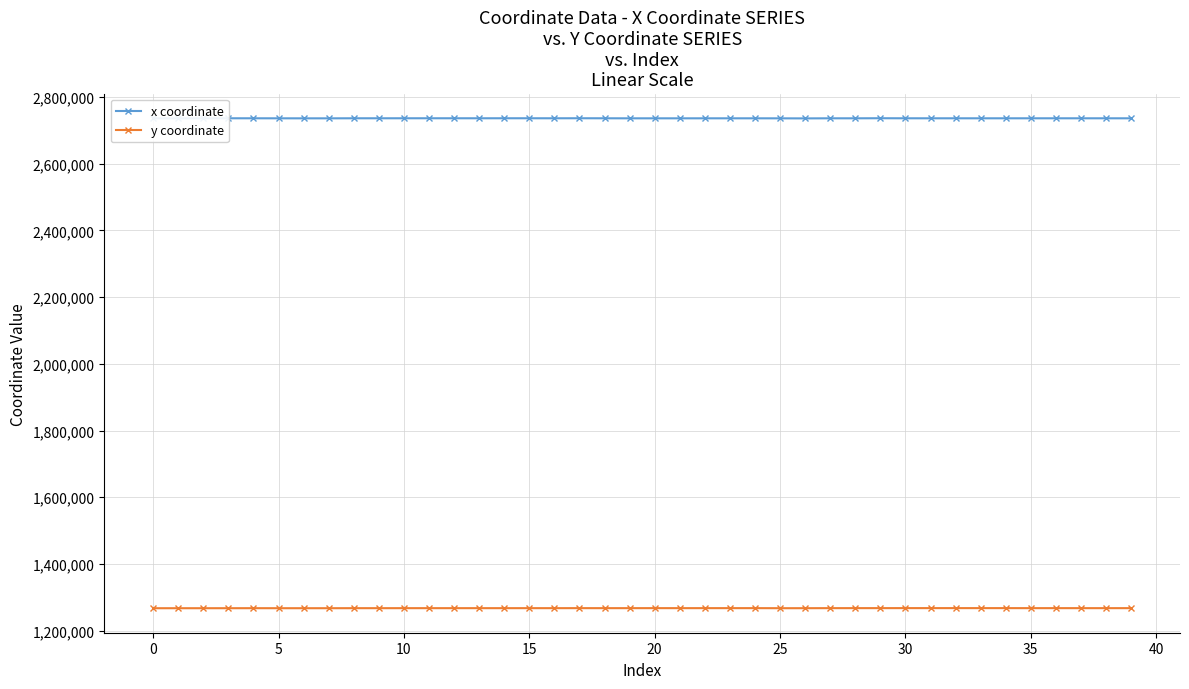

True or false: y coordinate has more than 2 interior local peaks.

True